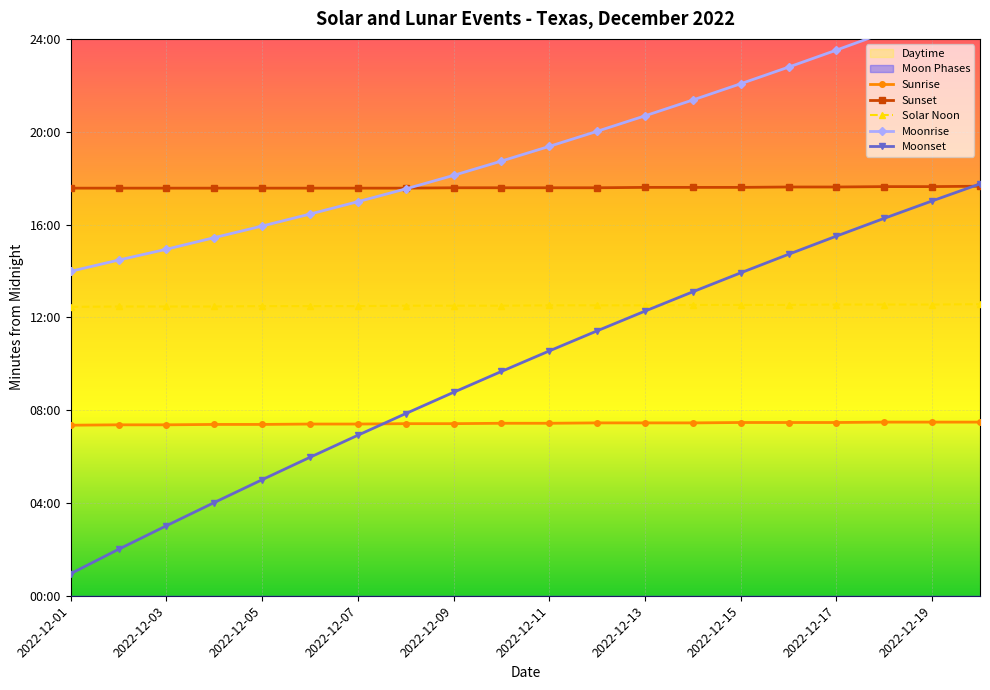

What is the total value across all series at 2022-12-11?

4047